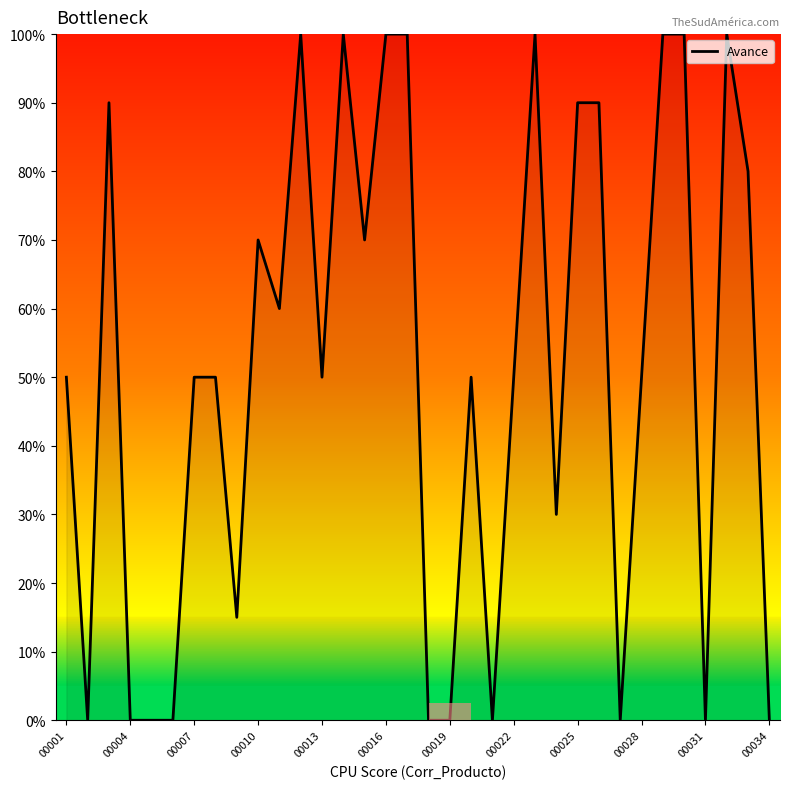

At which category does the chart reach its minimum across all series?

00004